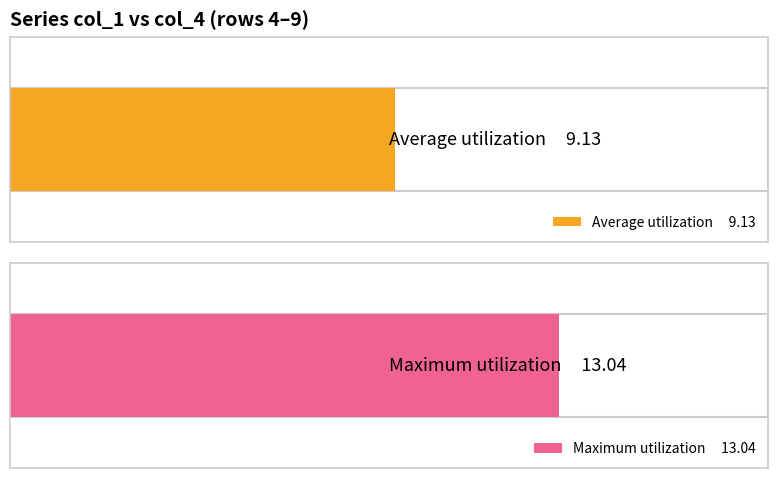

The value of col_2 at 1 is -4.5. True or false?

False